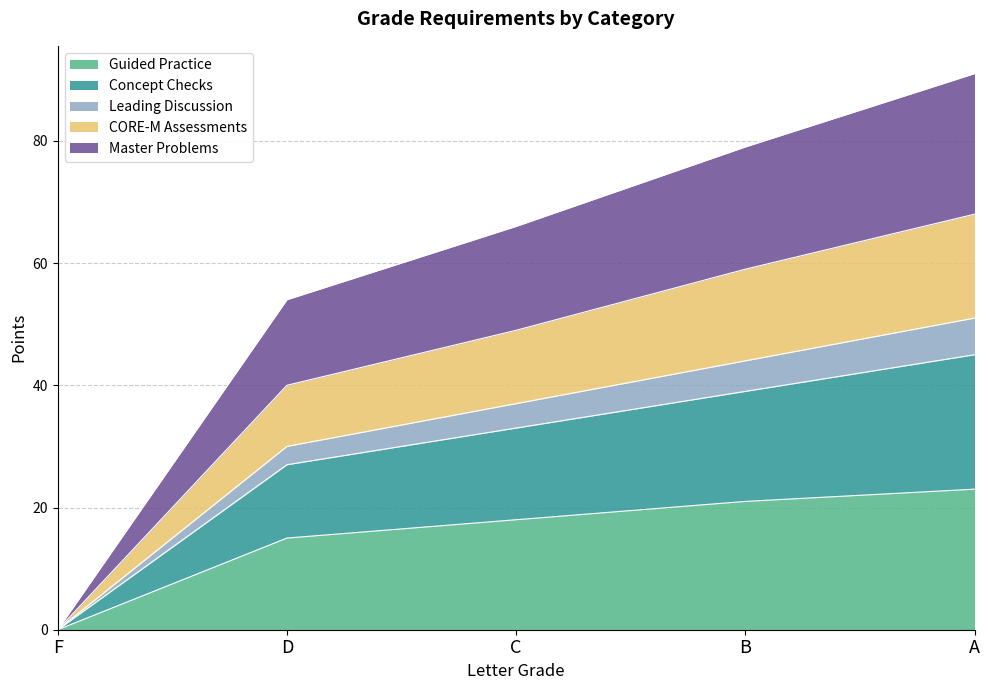

What is the highest value of the Guided Practice series?

23